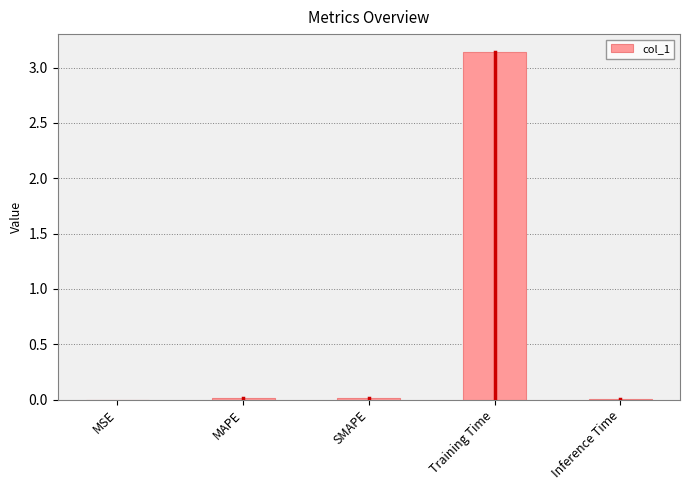

Between MAPE and Training Time, which is larger?

Training Time